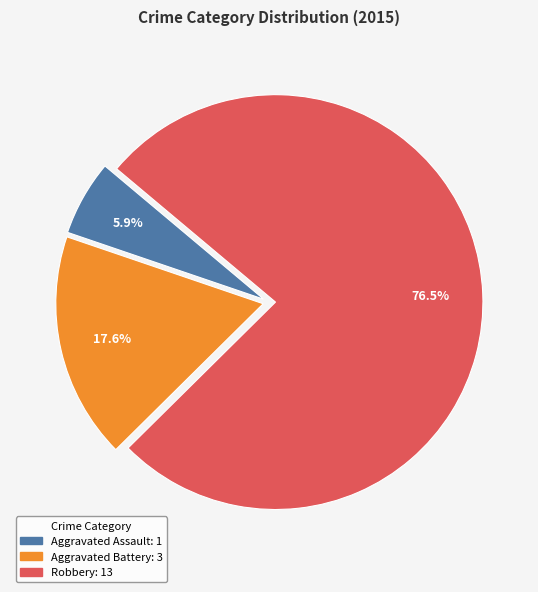

Which has a higher value, Robbery or Aggravated Battery?

Robbery